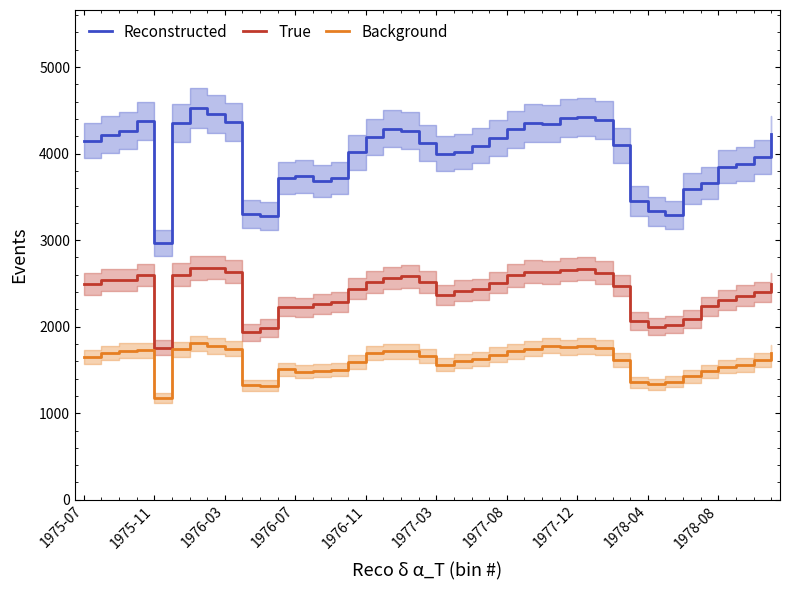

How many lines are shown in the chart?

3